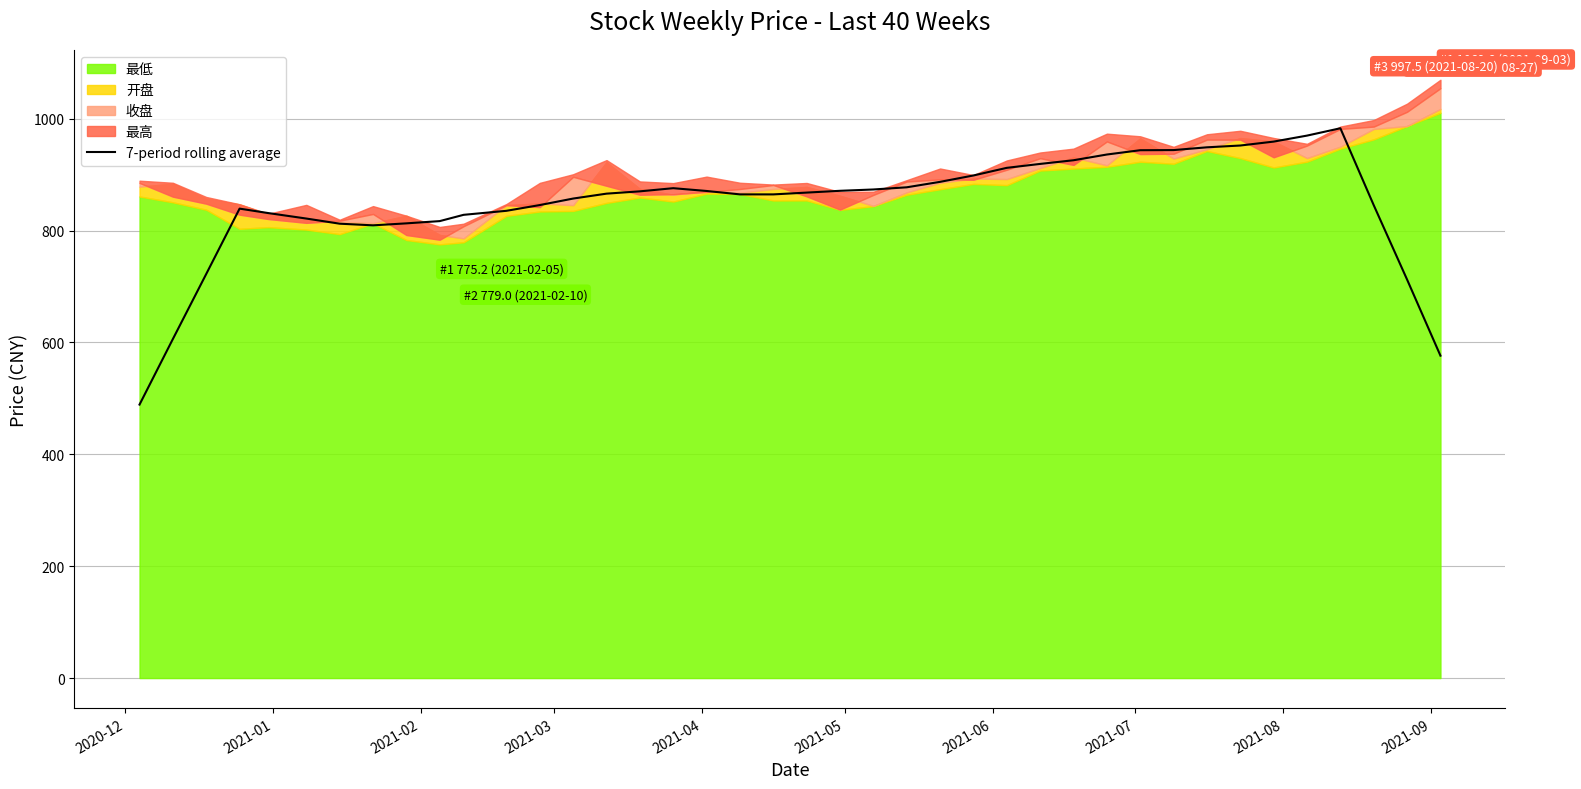

True or false: the data has more than 0 interior local peaks.

True